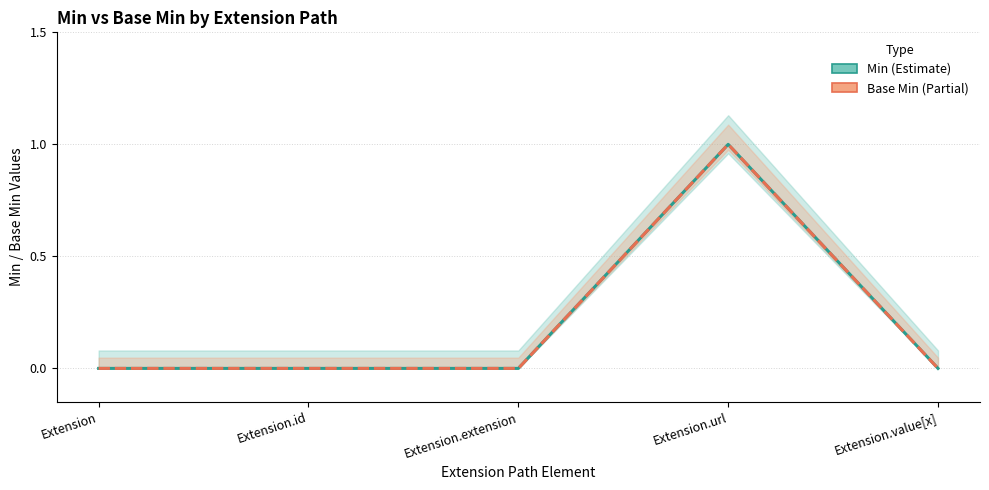

Which has a higher value, Extension.url or Extension.id?

Extension.url